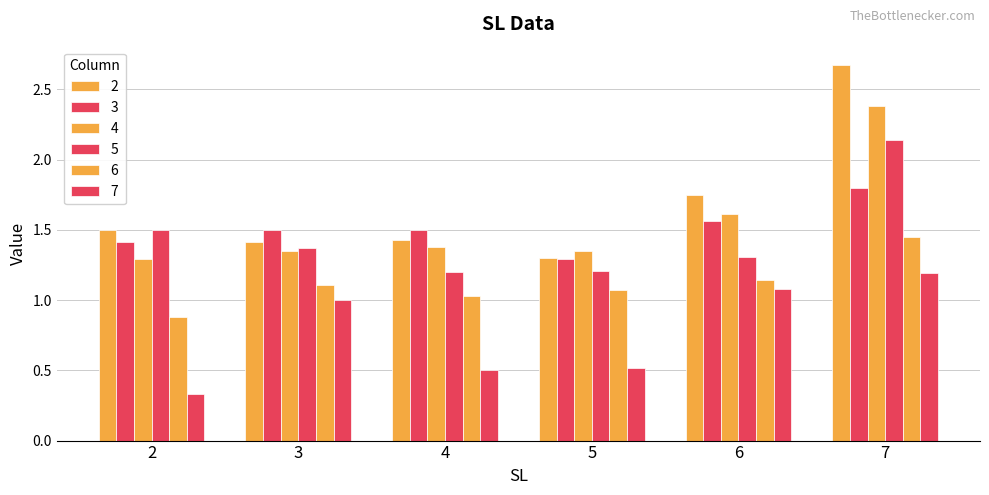

List the labels in order of 7 value, smallest first.

2, 4, 5, 3, 6, 7